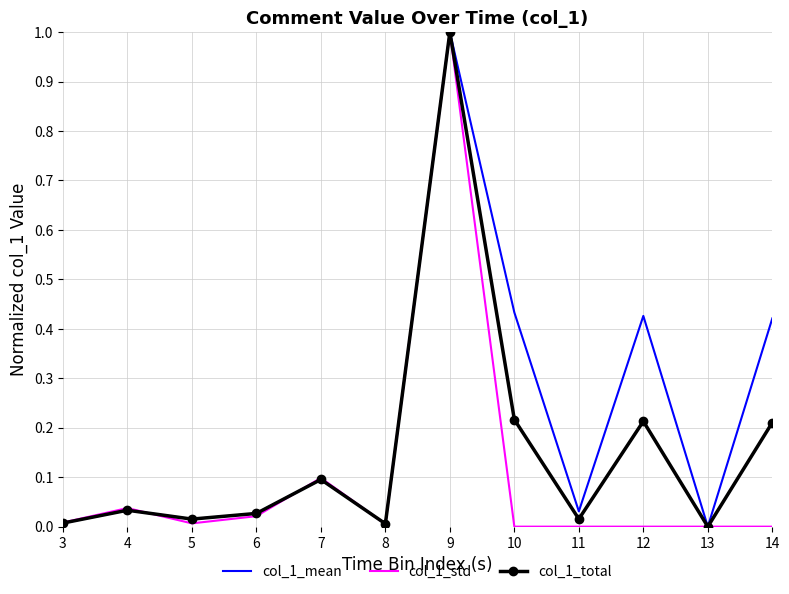

Rank the series by their average value, from lowest to highest.

col_1_std, col_1_total, col_1_mean